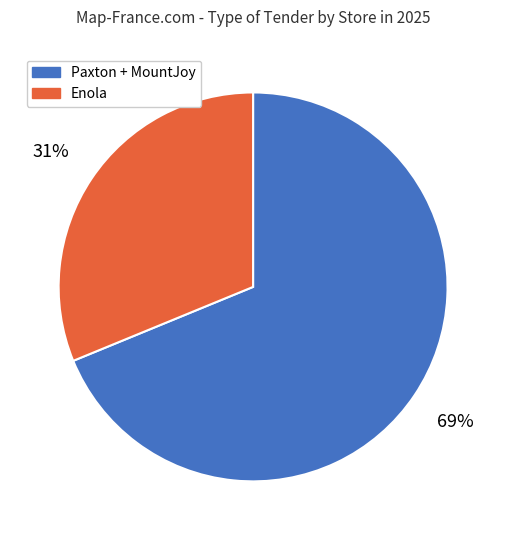

To the nearest percent, what is the difference between the largest and smallest slice percentages?

38%